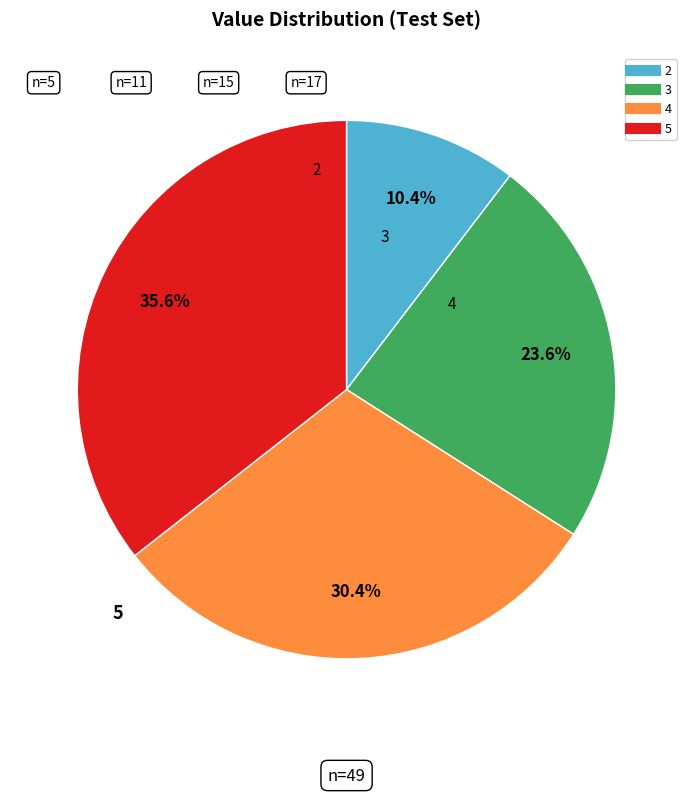

To the nearest percent, what is the combined percentage of 4 and 2?

41%